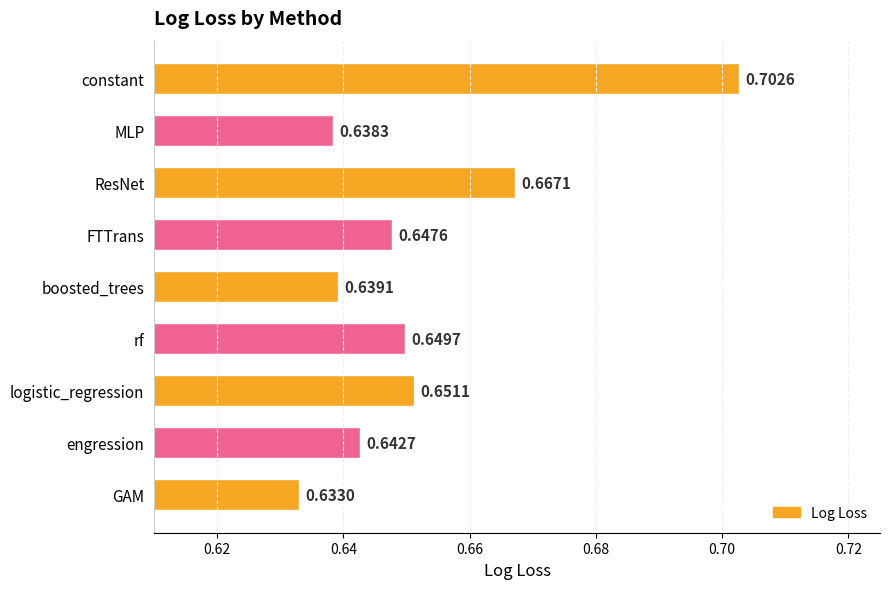

Does the chart contain any negative values?

No